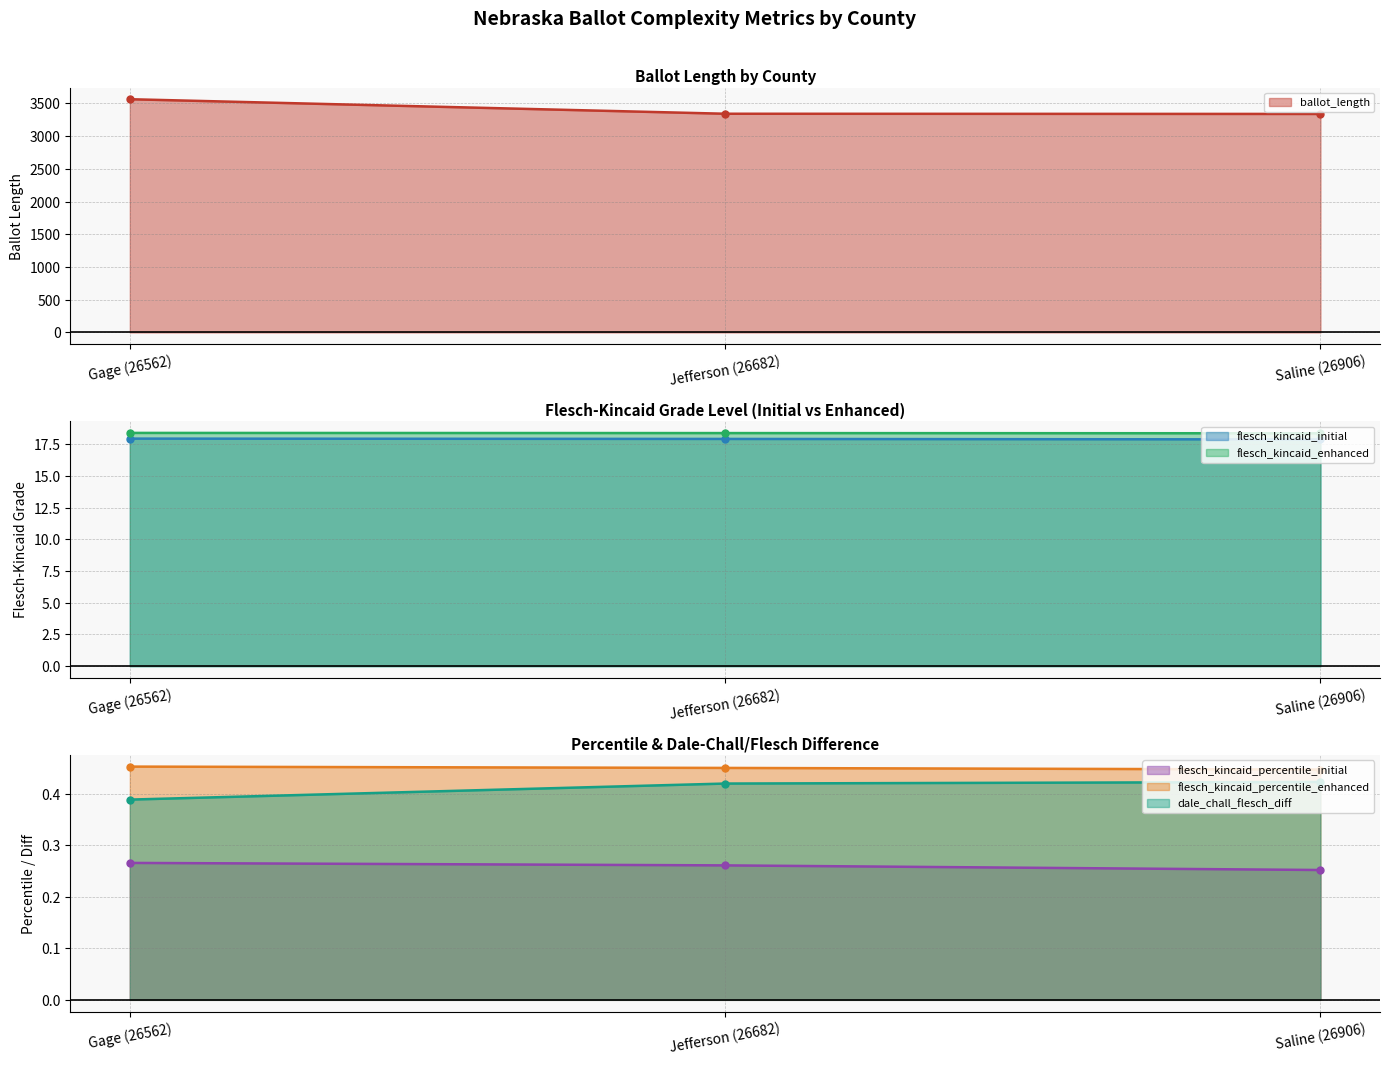

Reading left to right, what are all the values shown in this chart?

ballot_length: 3565.0	3343.0	3340.0
flesch_kincaid_initial: 17.9	17.9	17.9
flesch_kincaid_percentile_initial: 0.3	0.3	0.3
flesch_kincaid_enhanced: 18.4	18.4	18.4
flesch_kincaid_percentile_enhanced: 0.5	0.5	0.4
dale_chall_flesch_diff: 0.4	0.4	0.4